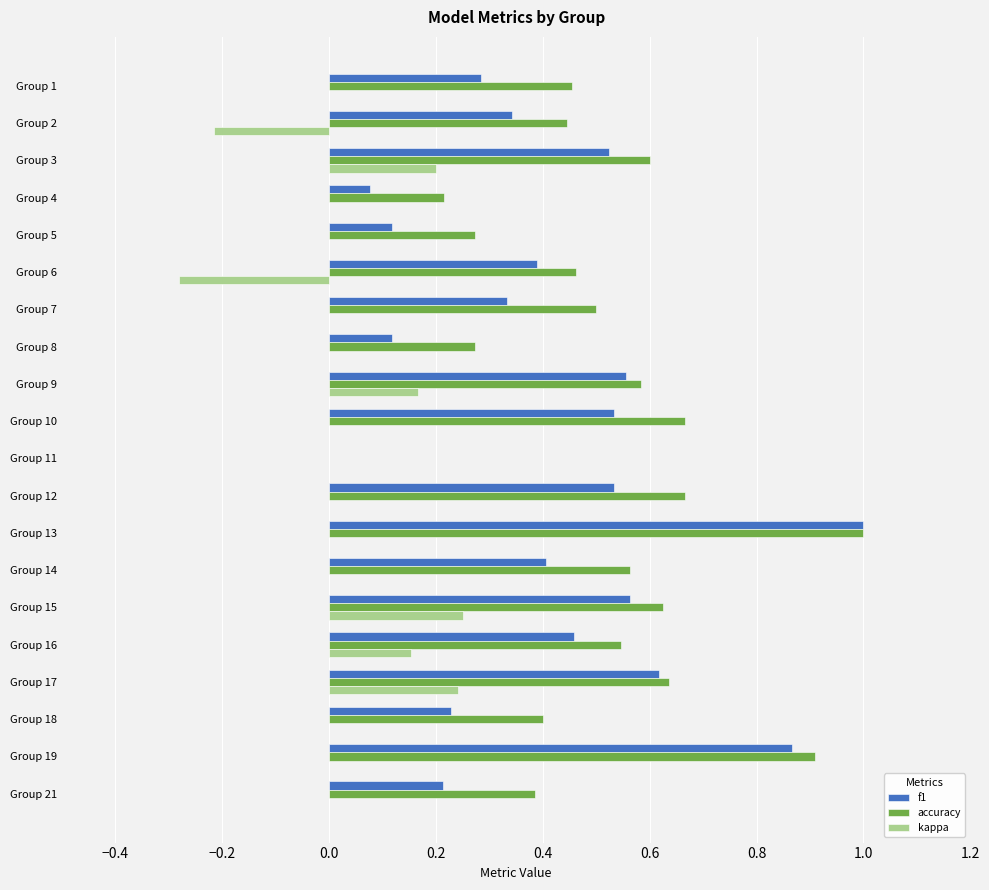

What is the greatest value displayed?

1.0